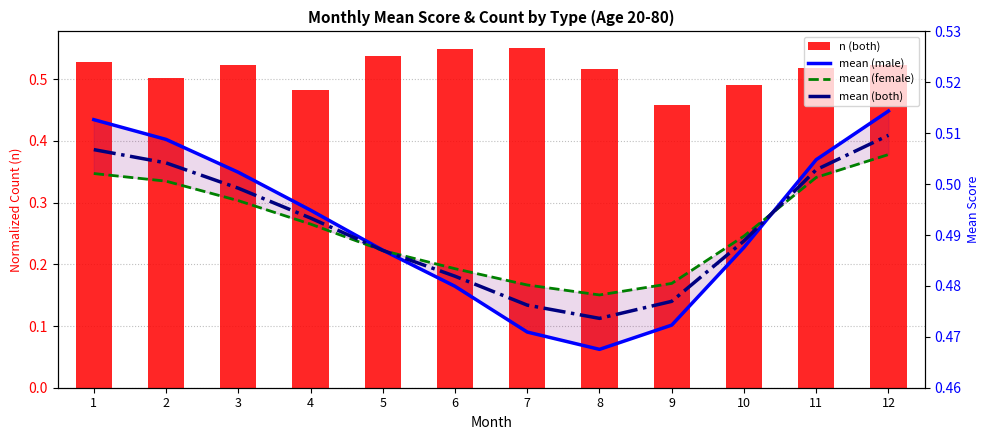

What is the minimum value shown in the chart?

0.5